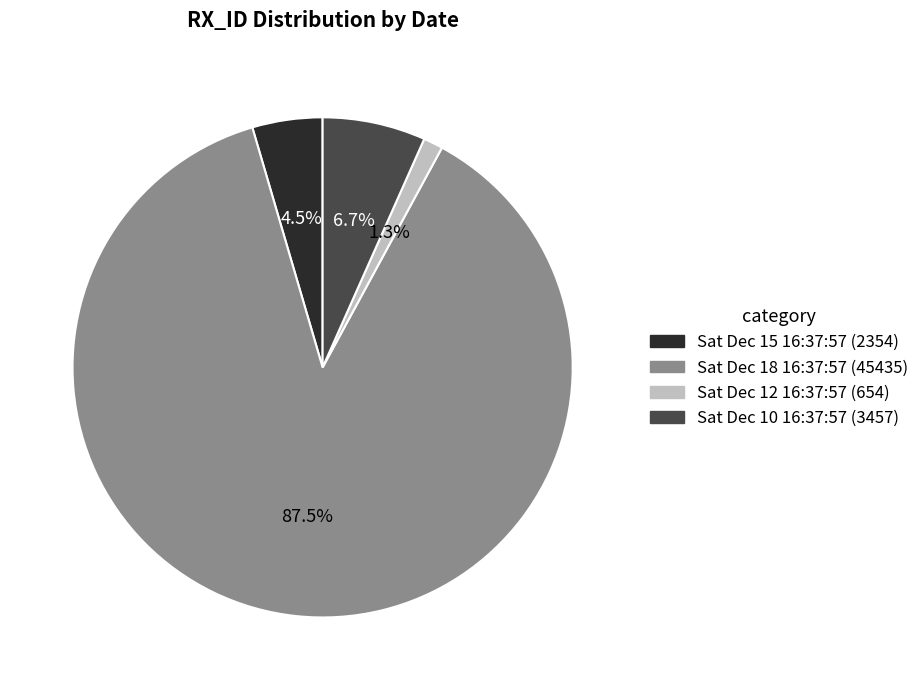

What portion of the pie excludes Sat Dec 18 16:37:57?

12.5%